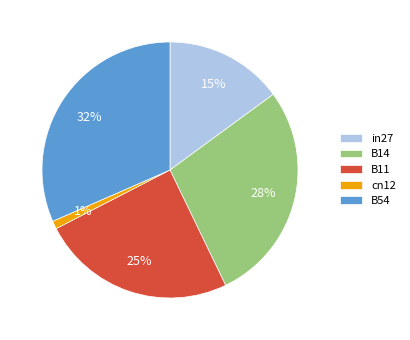

Is it true that B54 is 24% of the pie?

False